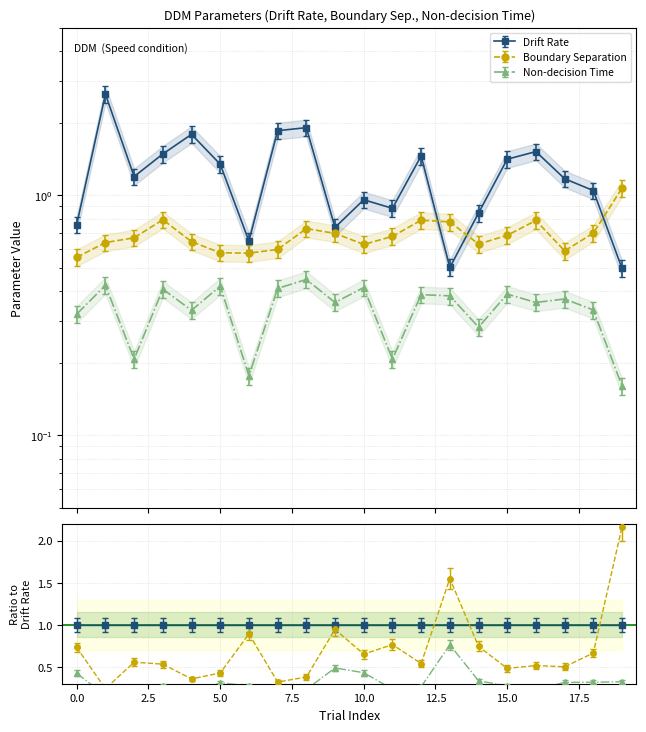

Reading right to left, transcribe all the data shown in this chart.

Drift Rate: 0.5	1.0	1.1	1.4	1.3	0.8	0.5	1.3	0.8	0.9	0.7	1.8	1.7	0.6	1.2	1.7	1.4	1.1	2.4	0.7
Boundary Separation: 1.2	0.8	0.6	0.8	0.7	0.7	0.8	0.9	0.7	0.7	0.8	0.8	0.6	0.6	0.6	0.7	0.9	0.7	0.7	0.6
Non-decision Time: 0.2	0.3	0.4	0.4	0.4	0.3	0.4	0.4	0.2	0.4	0.4	0.4	0.4	0.2	0.4	0.3	0.4	0.2	0.4	0.3